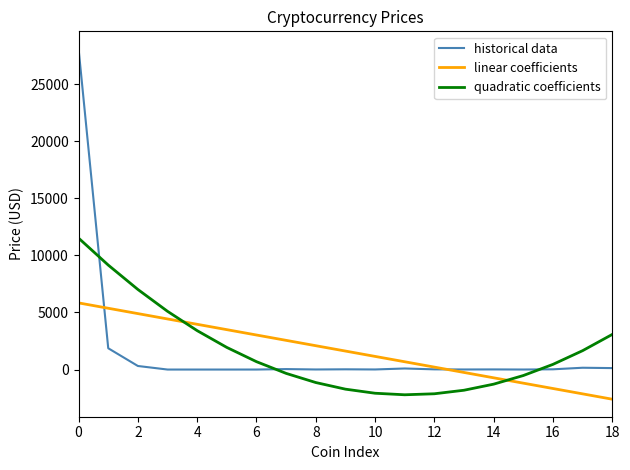

What is the minimum value shown in the chart?

-2598.8